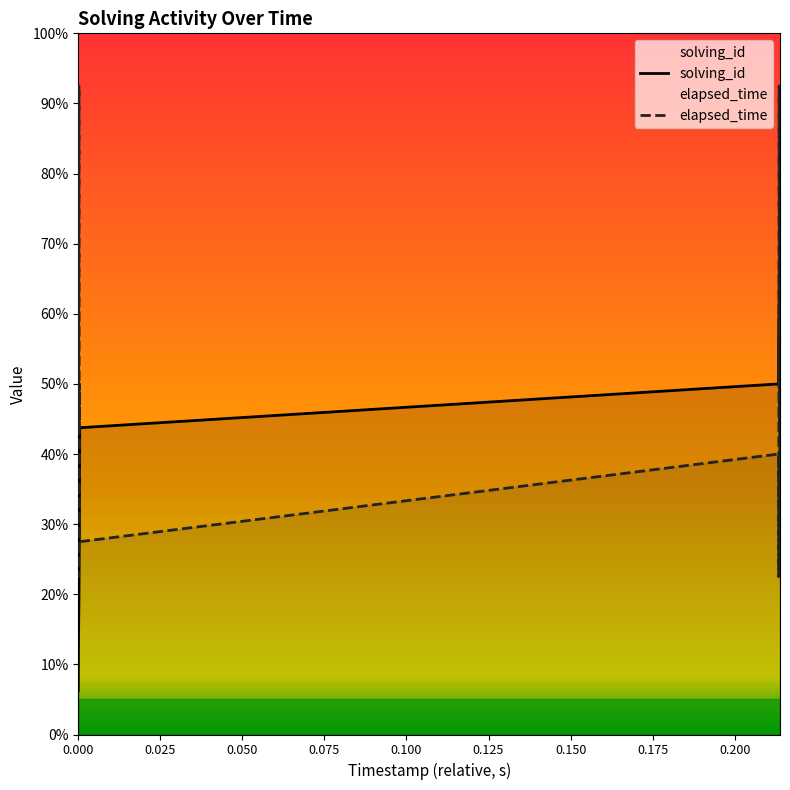

Count the number of data series in this chart.

2